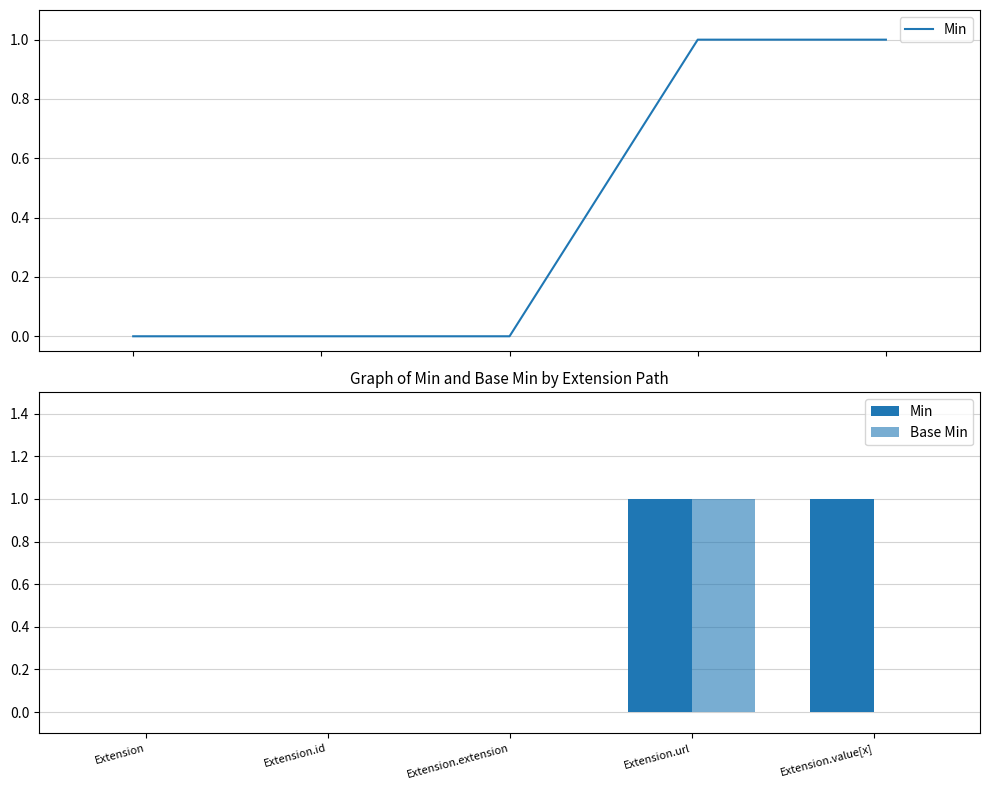

What is the greatest value displayed?

1